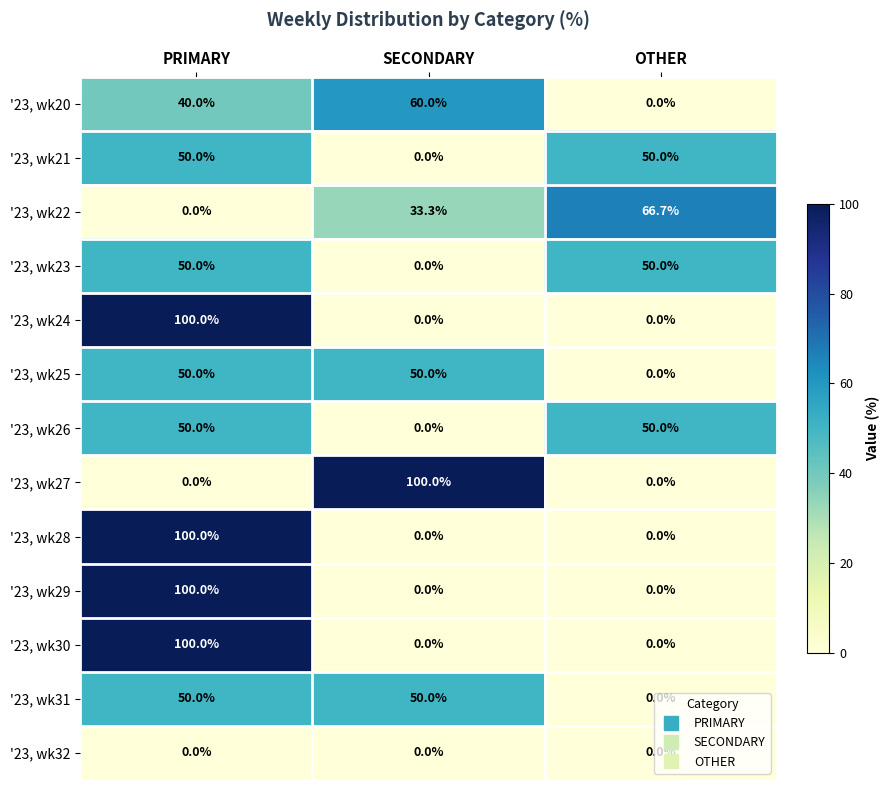

What is the sum of the '23, wk21 values at PRIMARY and SECONDARY?

50.0